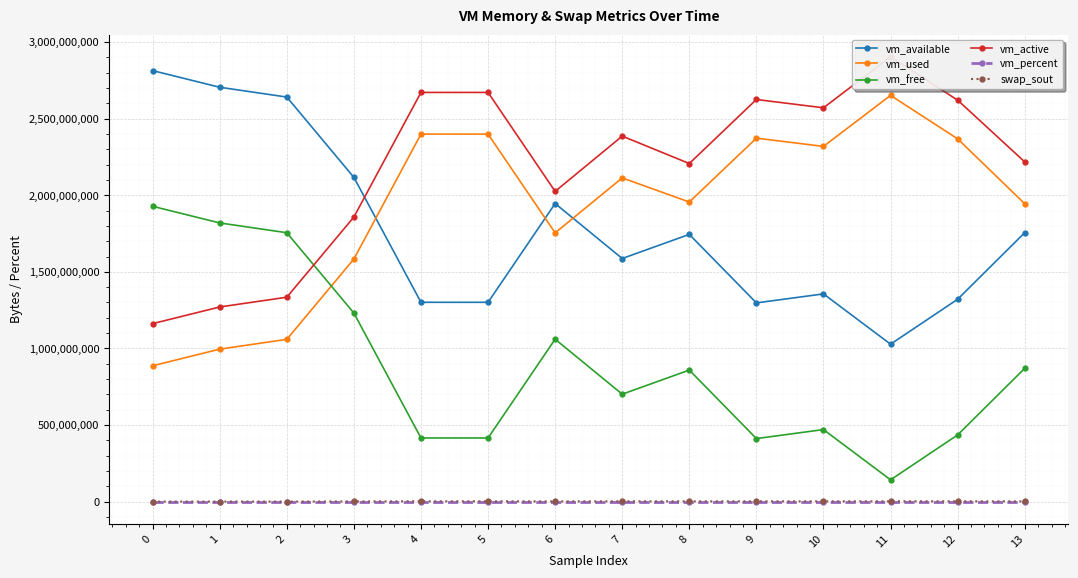

What is the maximum value shown in the chart?

2903474176.0